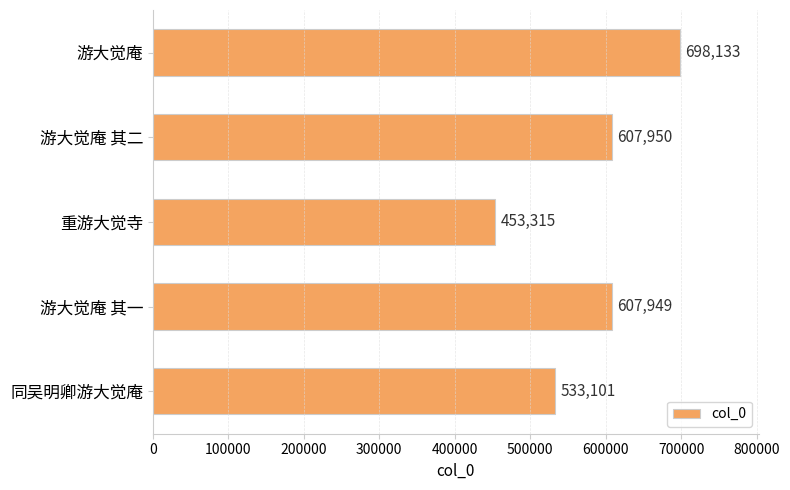

What is the change in value from 游大觉庵 to 游大觉庵 其二?

-90183